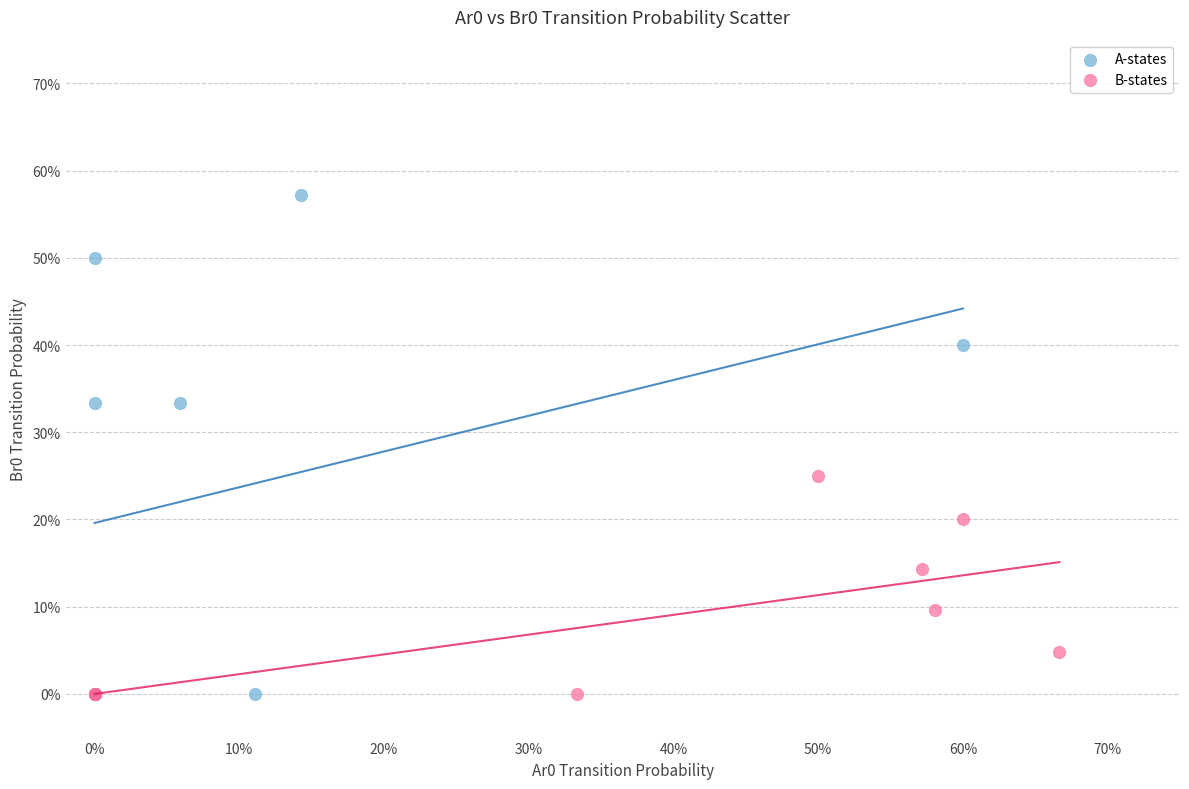

What are all the series names shown in the legend?

A-states, B-states